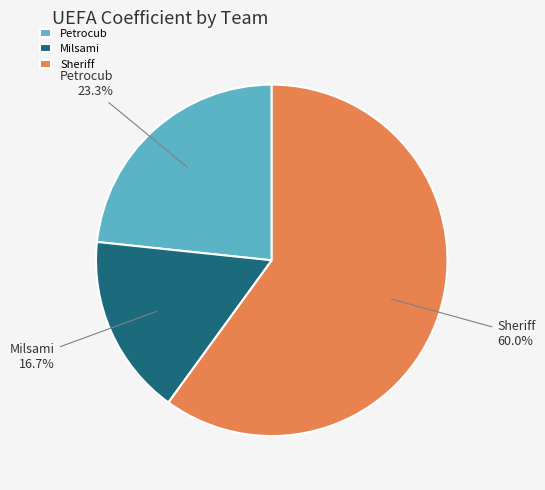

How many slices are in this pie chart?

3